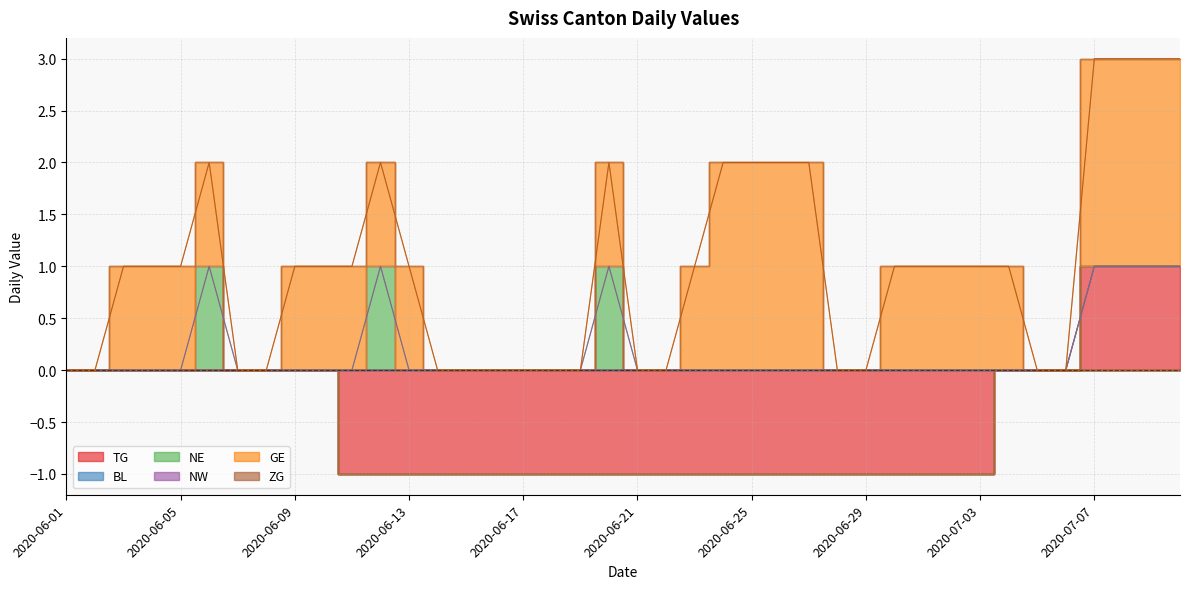

At 2020-06-10, list the series in order from smallest to largest.

TG, BL, NE, NW, ZG, GE